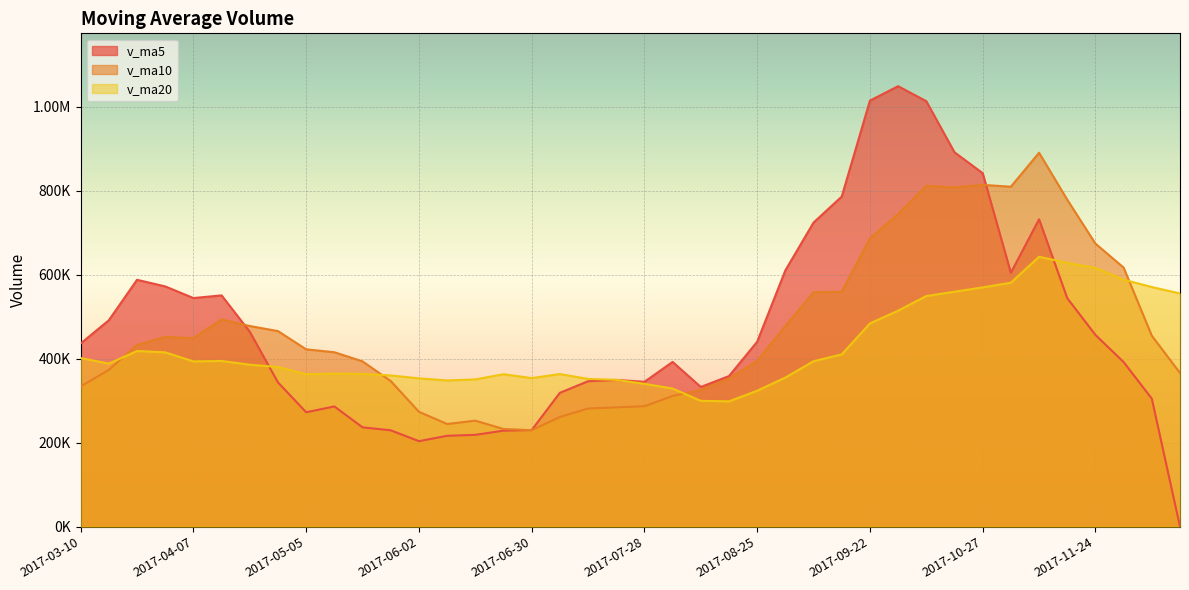

True or false: v_ma20 has a value of 863970.9 at 2017-10-20.

False